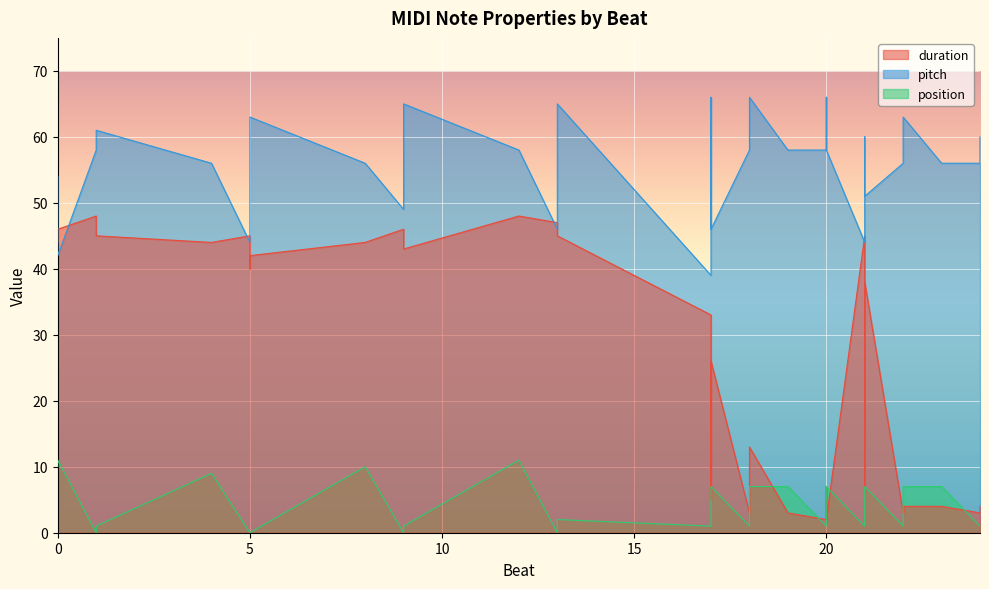

Where is the first local maximum for pitch?

1